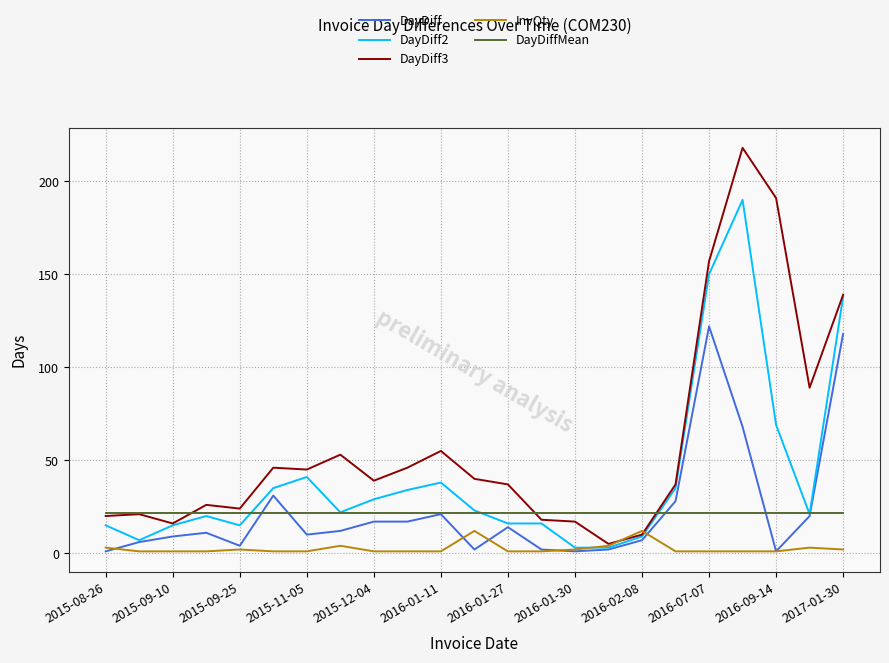

Which series has the largest total across all categories?

DayDiff3